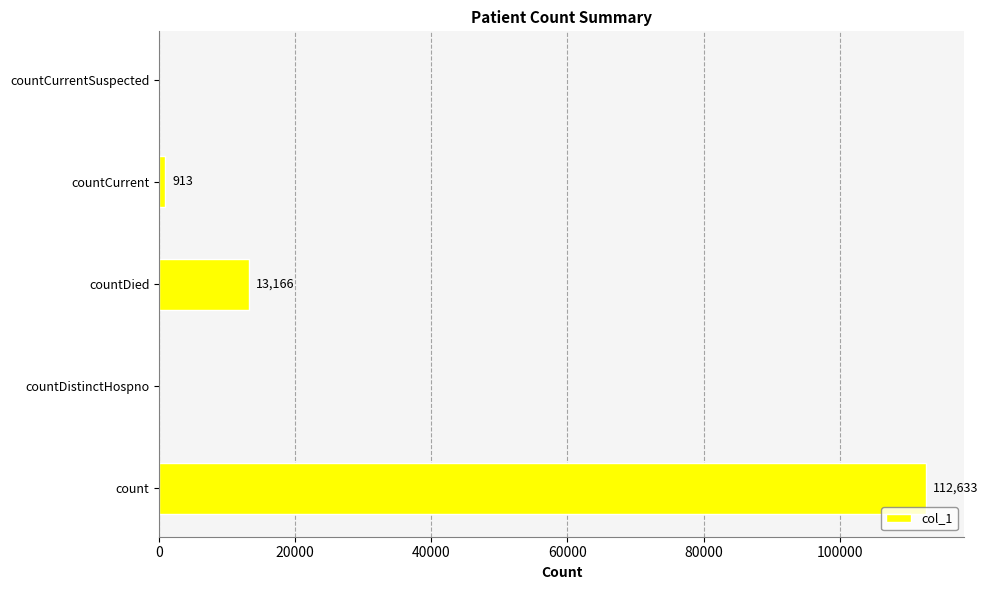

What is the sum of all values?

126712